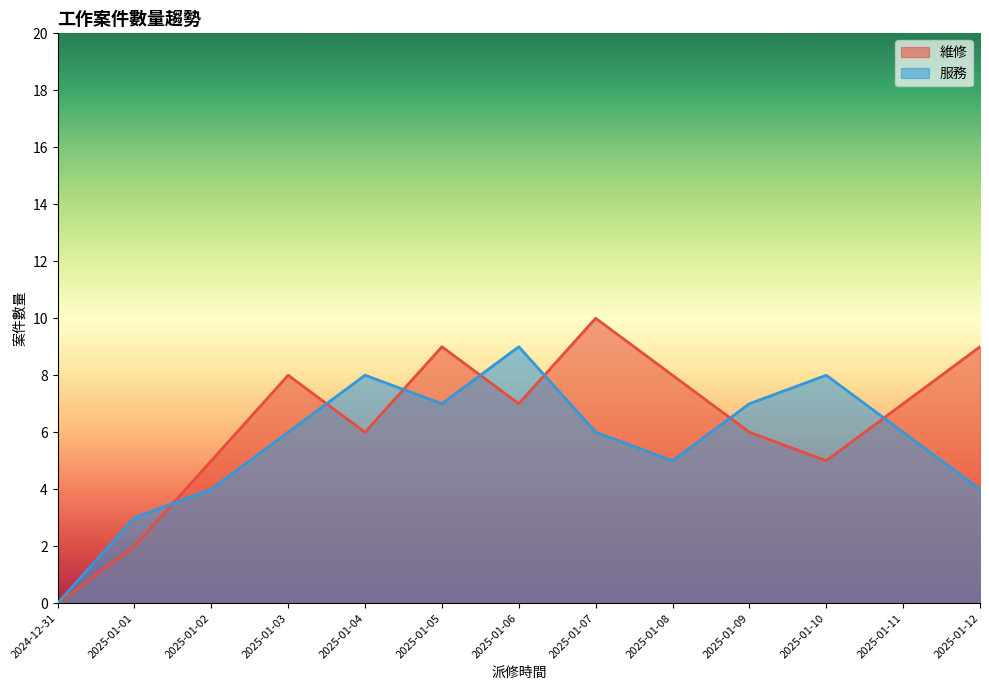

Count the 維修 values in the range 5 to 8.

8